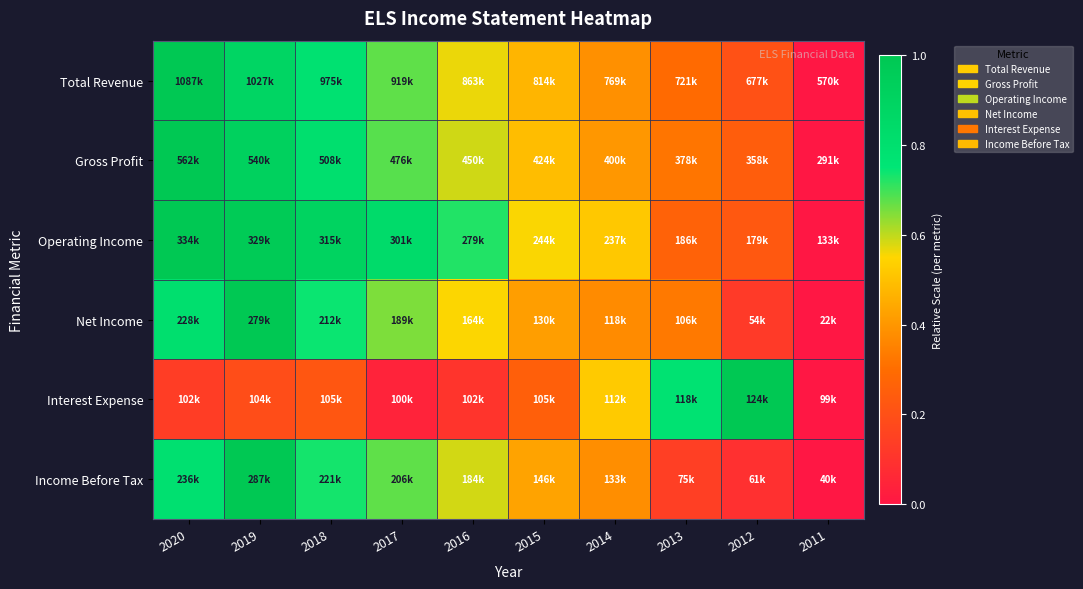

How many categories are shown in the chart?

10